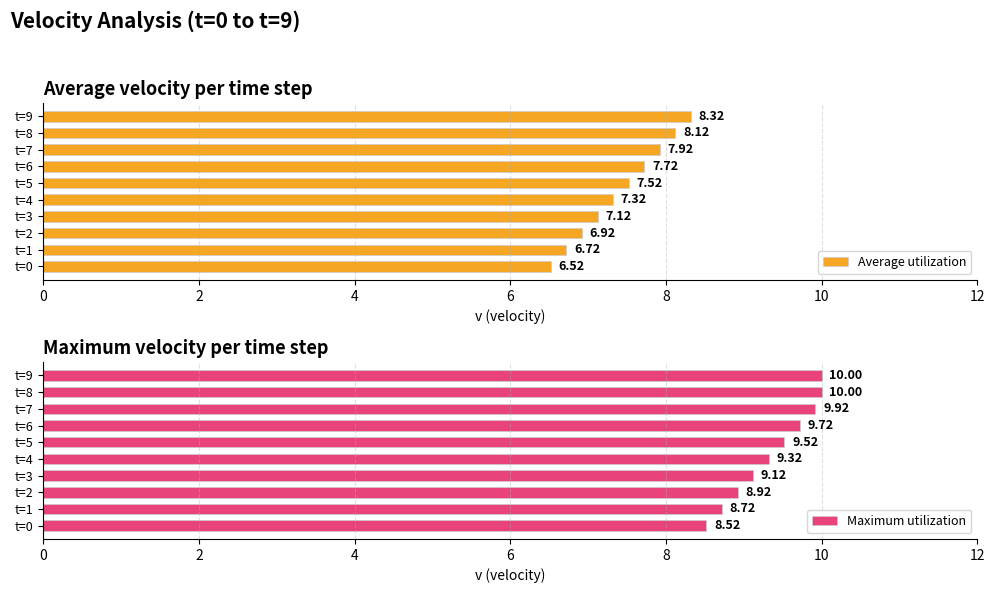

Is it true that Average utilization equals 7.7 at t=6?

True